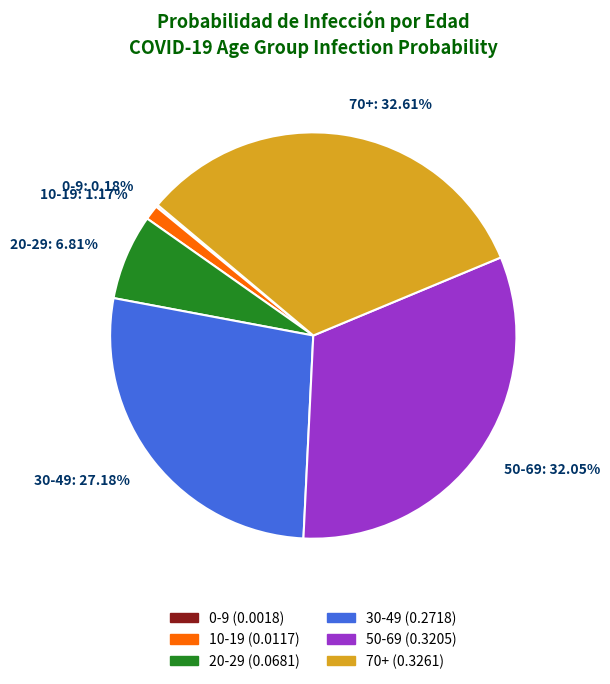

What is the largest slice in the pie chart?

70+